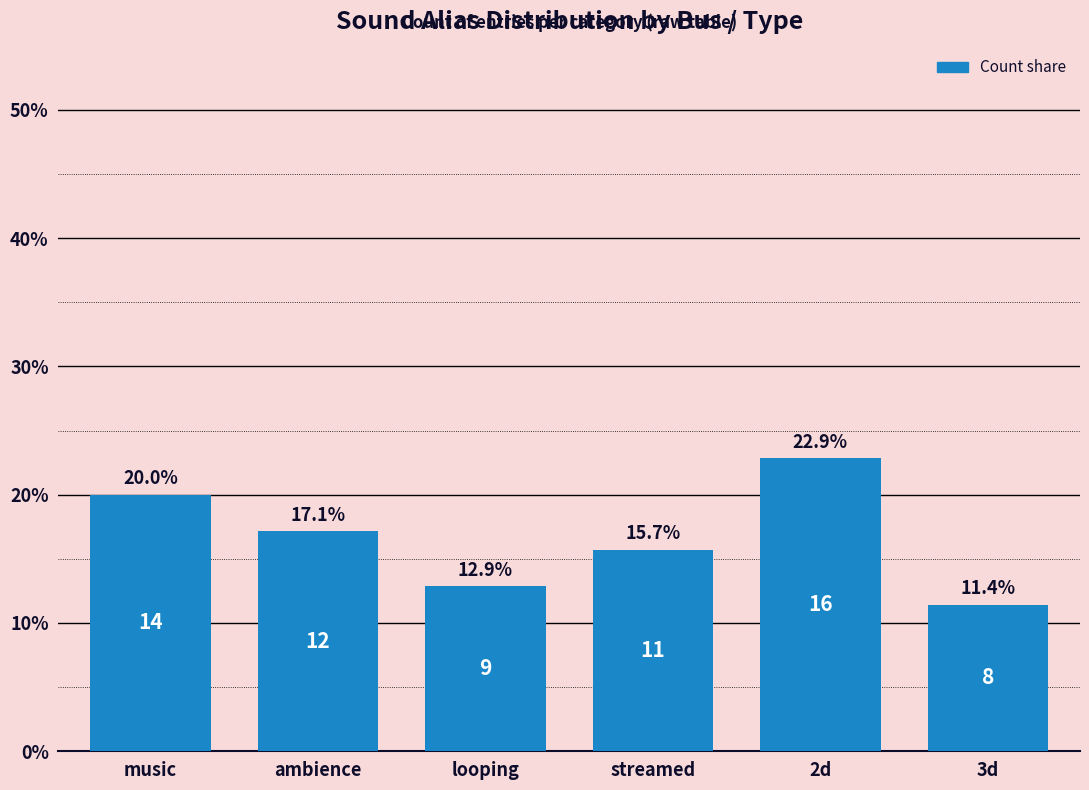

List the labels in order of value, largest first.

2d, music, ambience, streamed, looping, 3d